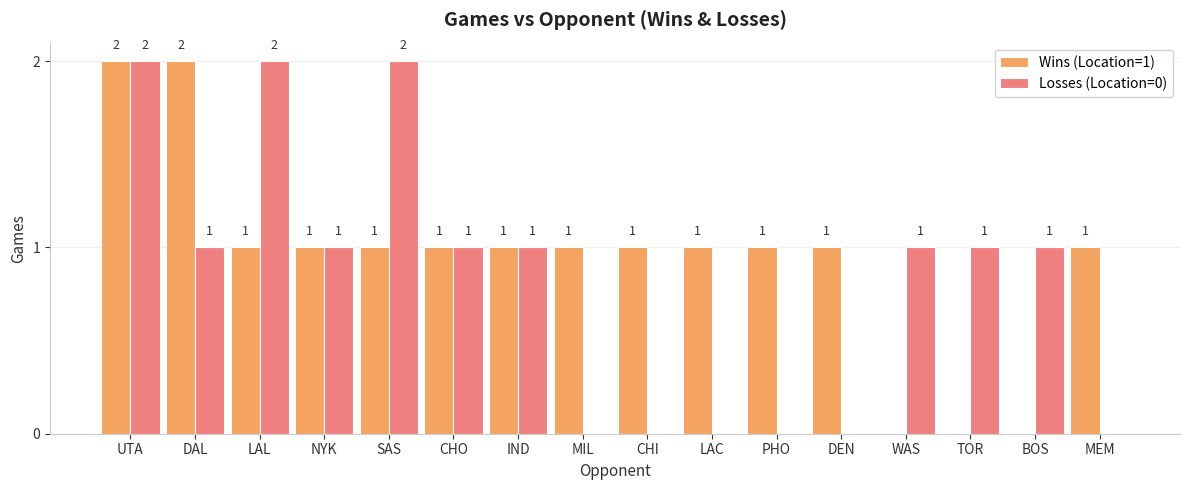

The value of Losses (Location=0) at PHO is 0. True or false?

True